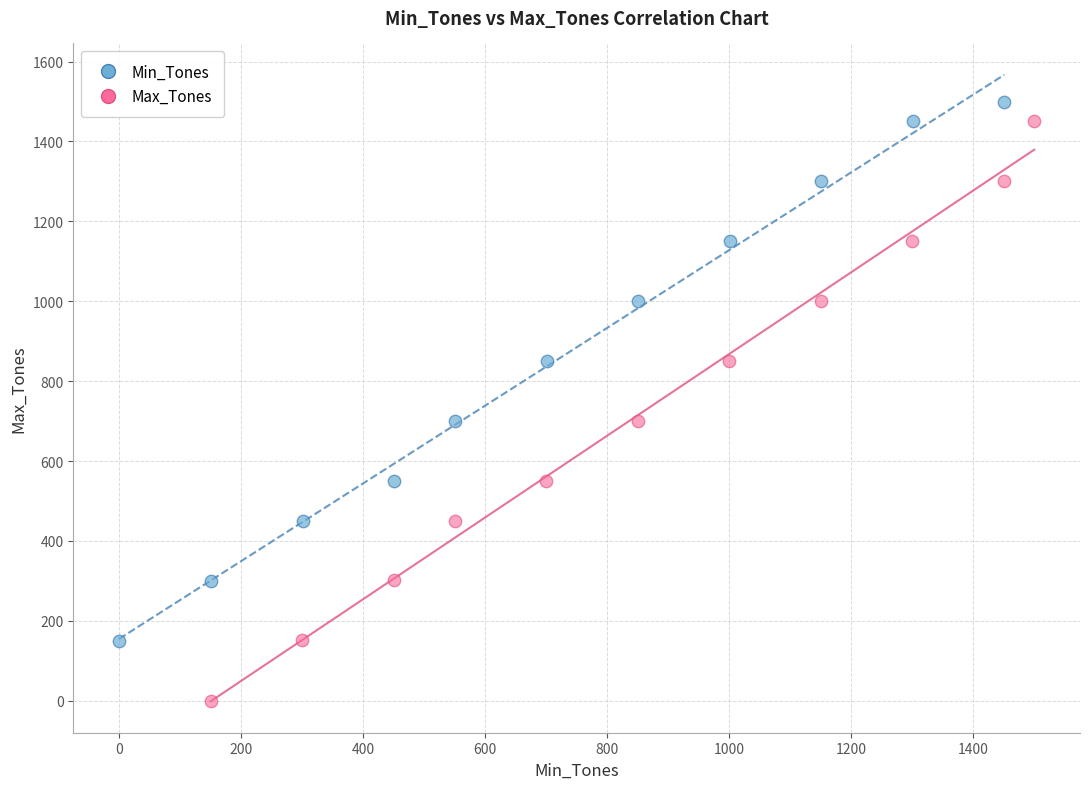

What are all the series names shown in the legend?

Min_Tones, Max_Tones